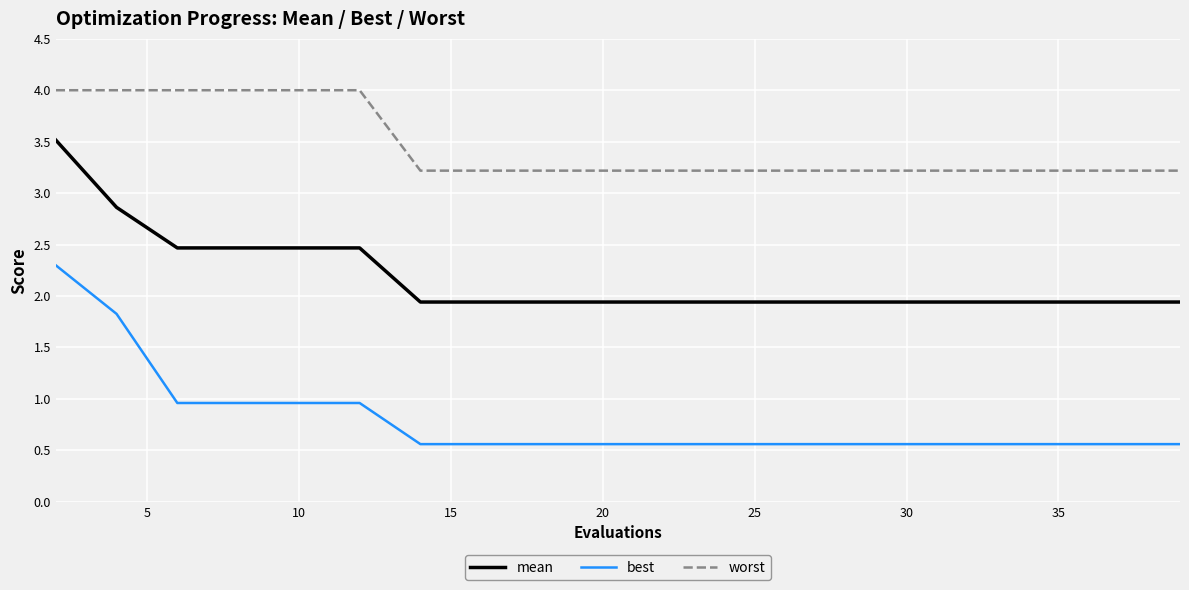

True or false: mean and best cross at least once.

False